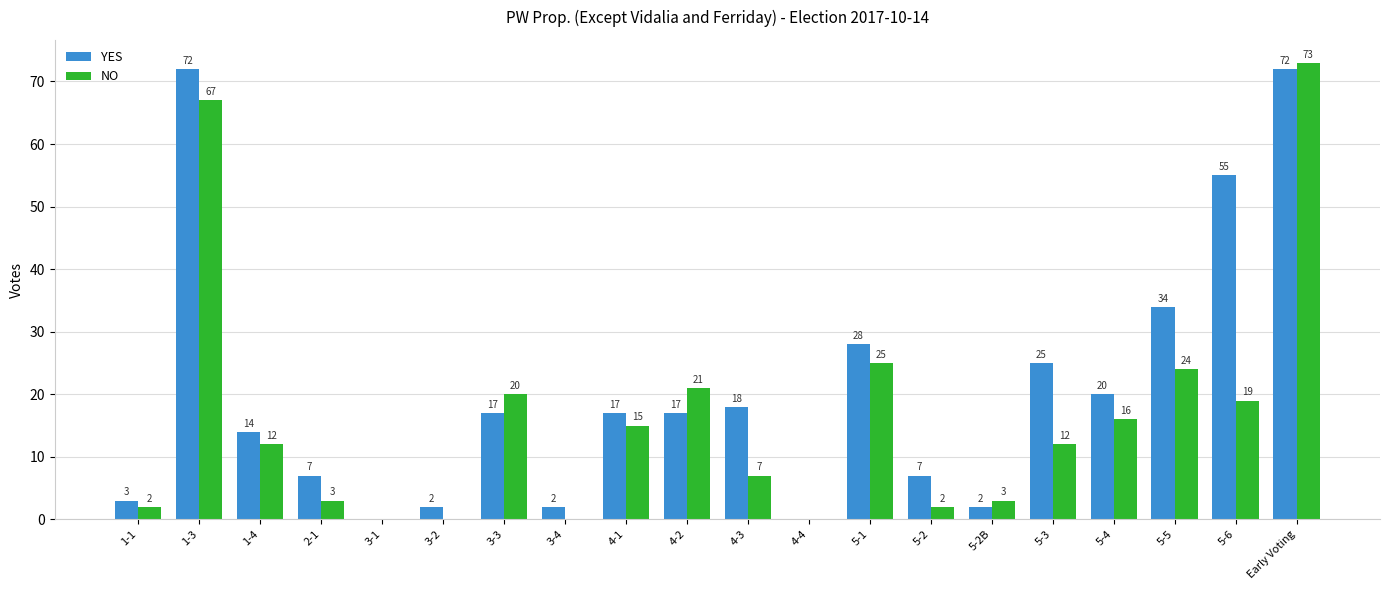

Reading left to right, what are all the values shown in this chart?

YES: 3	72	14	7	0	2	17	2	17	17	18	0	28	7	2	25	20	34	55	72
NO: 2	67	12	3	0	0	20	0	15	21	7	0	25	2	3	12	16	24	19	73